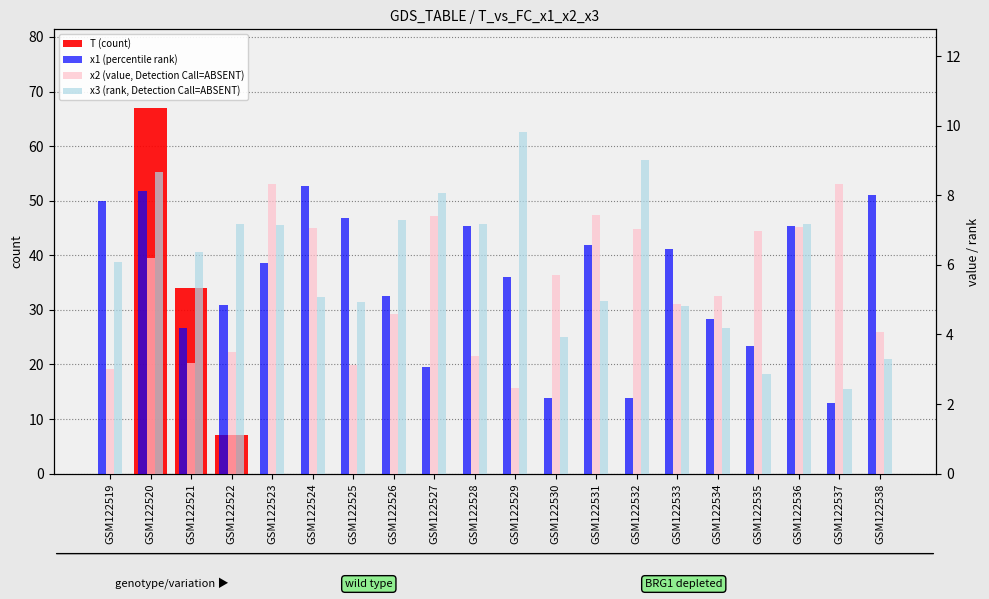

How many values in the x3 (rank, Detection Call=ABSENT) series are below 6?

9